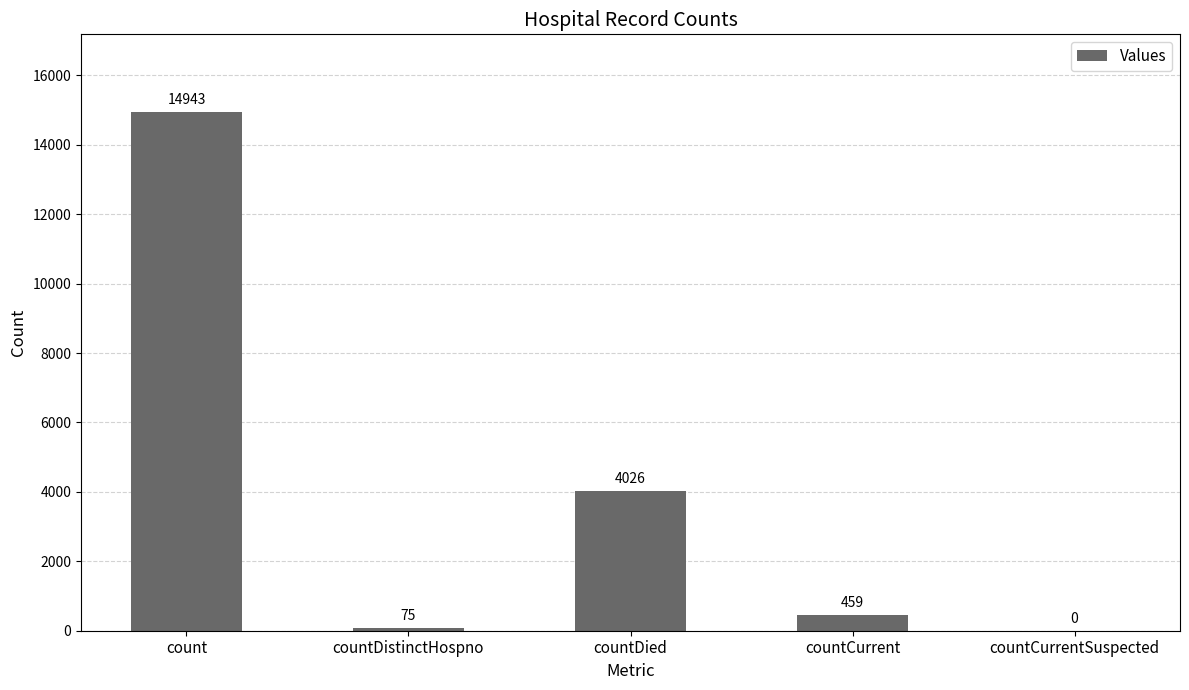

Where is the data nearest to the value 7471?

countDied